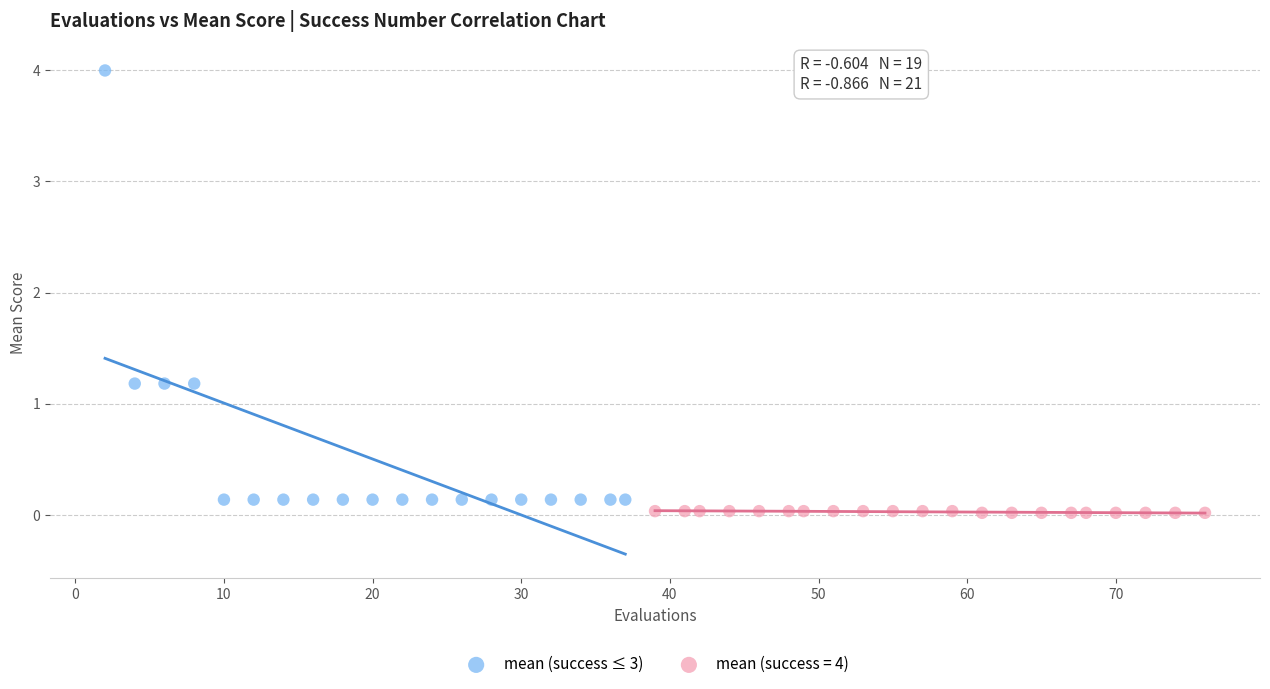

Which series has the largest Y range (max minus min)?

mean (success ≤ 3)